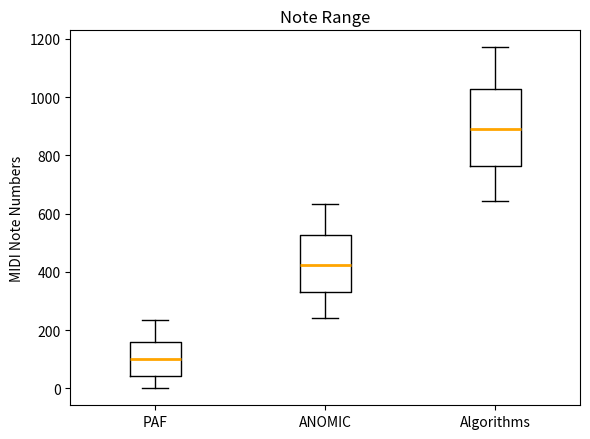

Comparing the boxes themselves (not the whiskers), which one is the tallest?

Algorithms